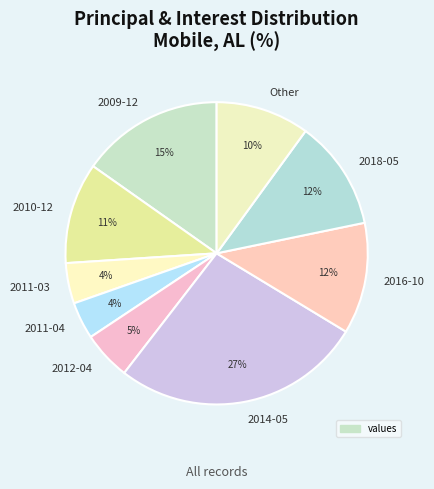

What percentage is the 2018-05 slice, to the nearest percent?

12%